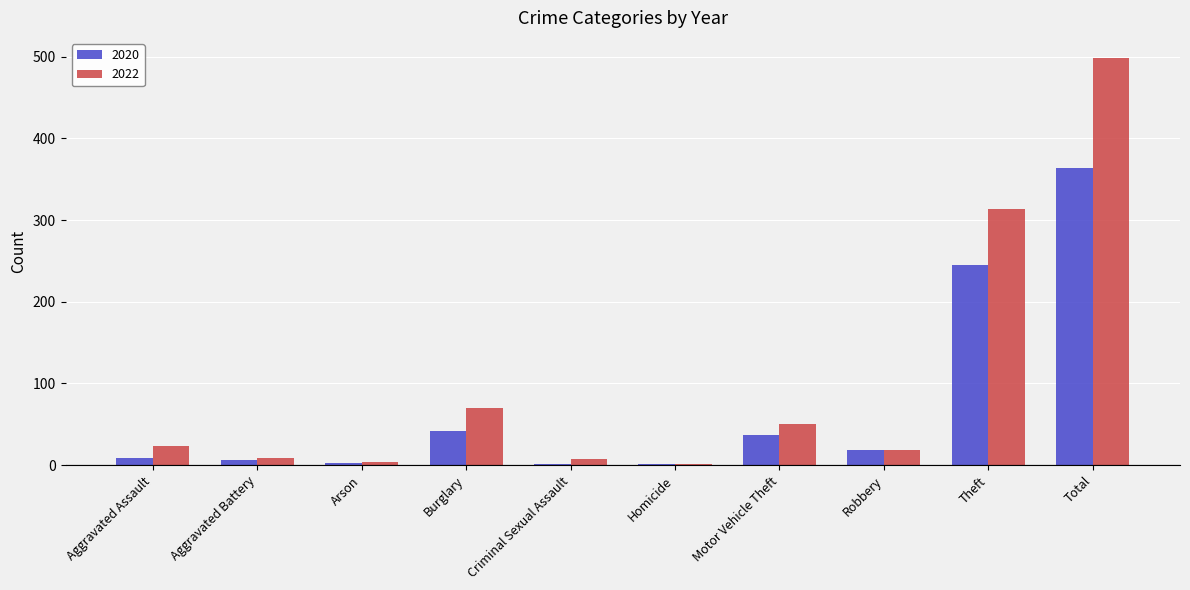

Count the number of data series in this chart.

2